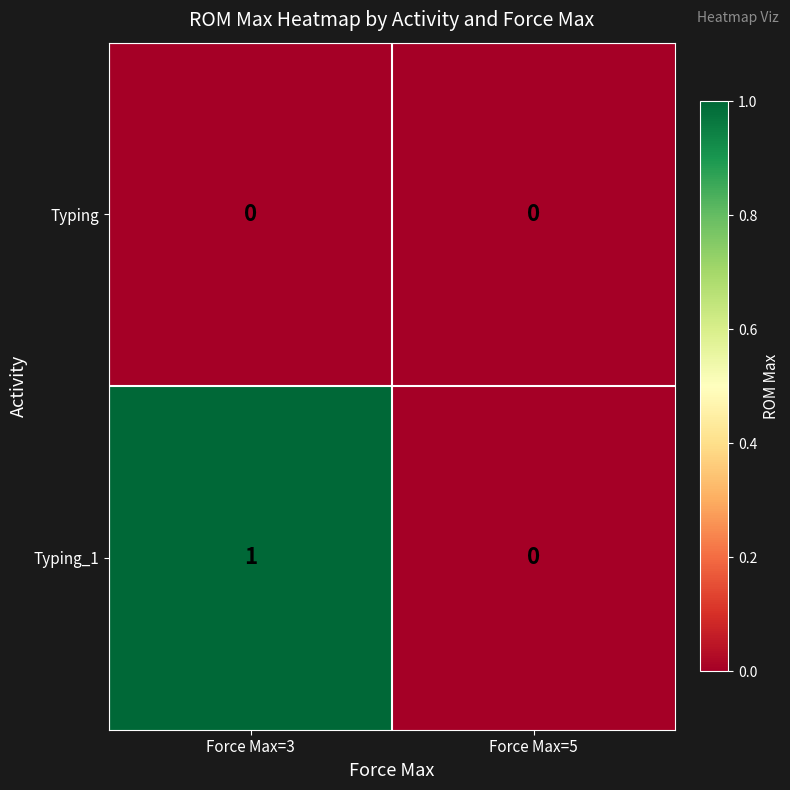

The Typing_1 series shows 0 at Force Max=5. True or false?

True